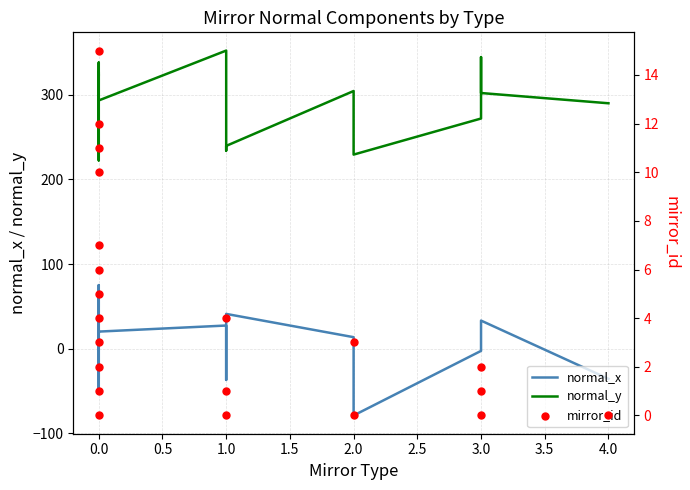

What are all the series names shown in the legend?

normal_x, normal_y, mirror_id